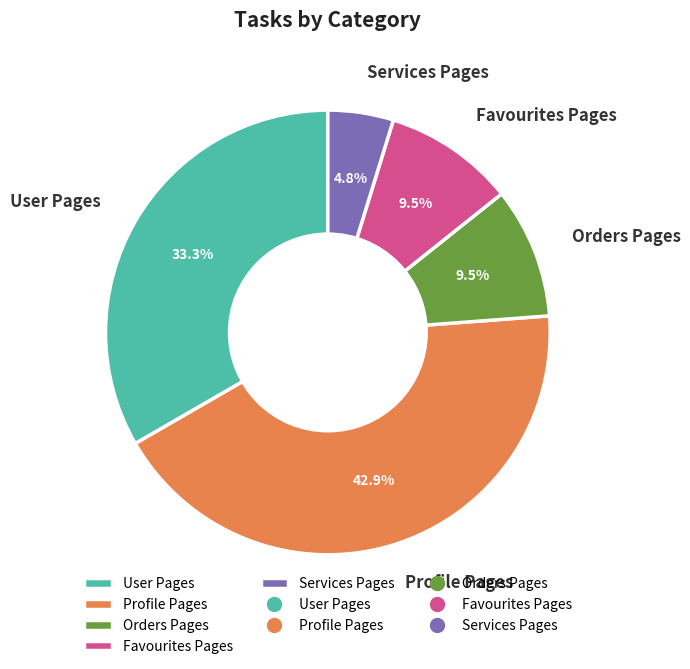

What percentage is the Profile Pages slice, to the nearest percent?

43%